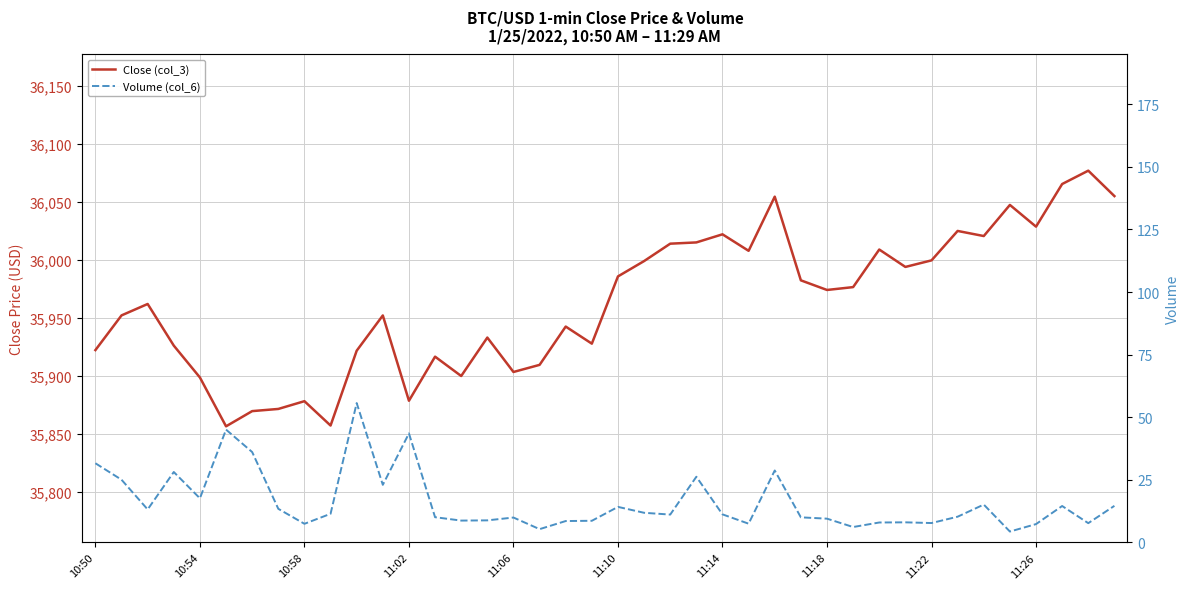

What is the difference between the maximum and minimum values in the Close (col_3) series?

220.1